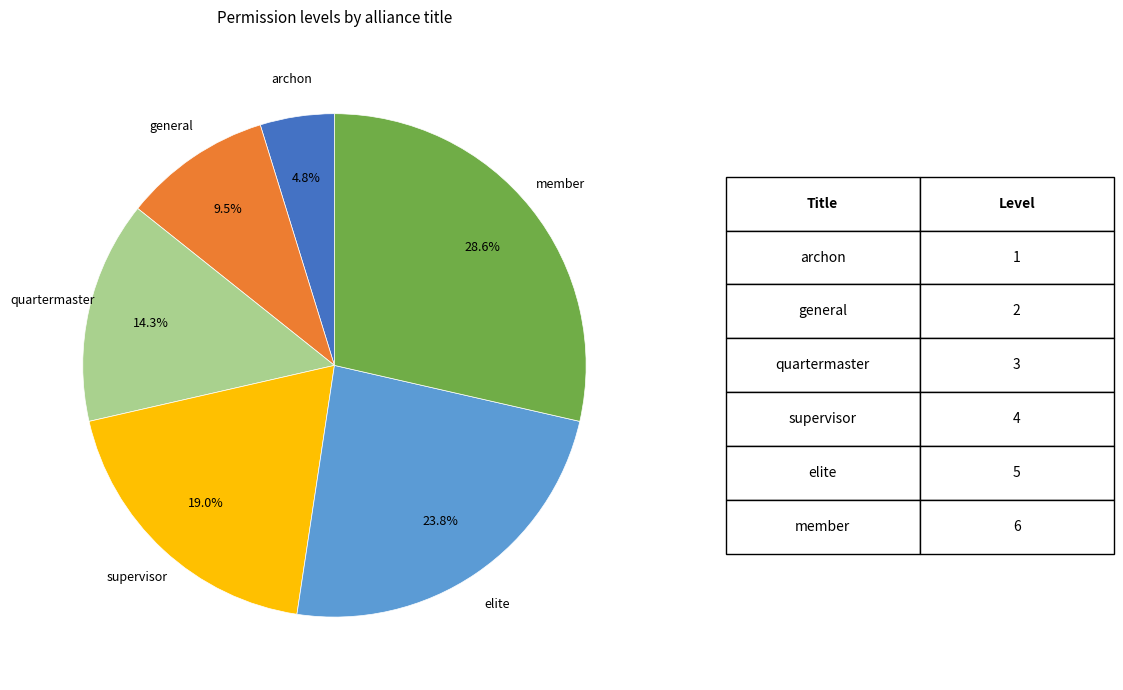

Is there any slice that represents more than half of the pie?

No